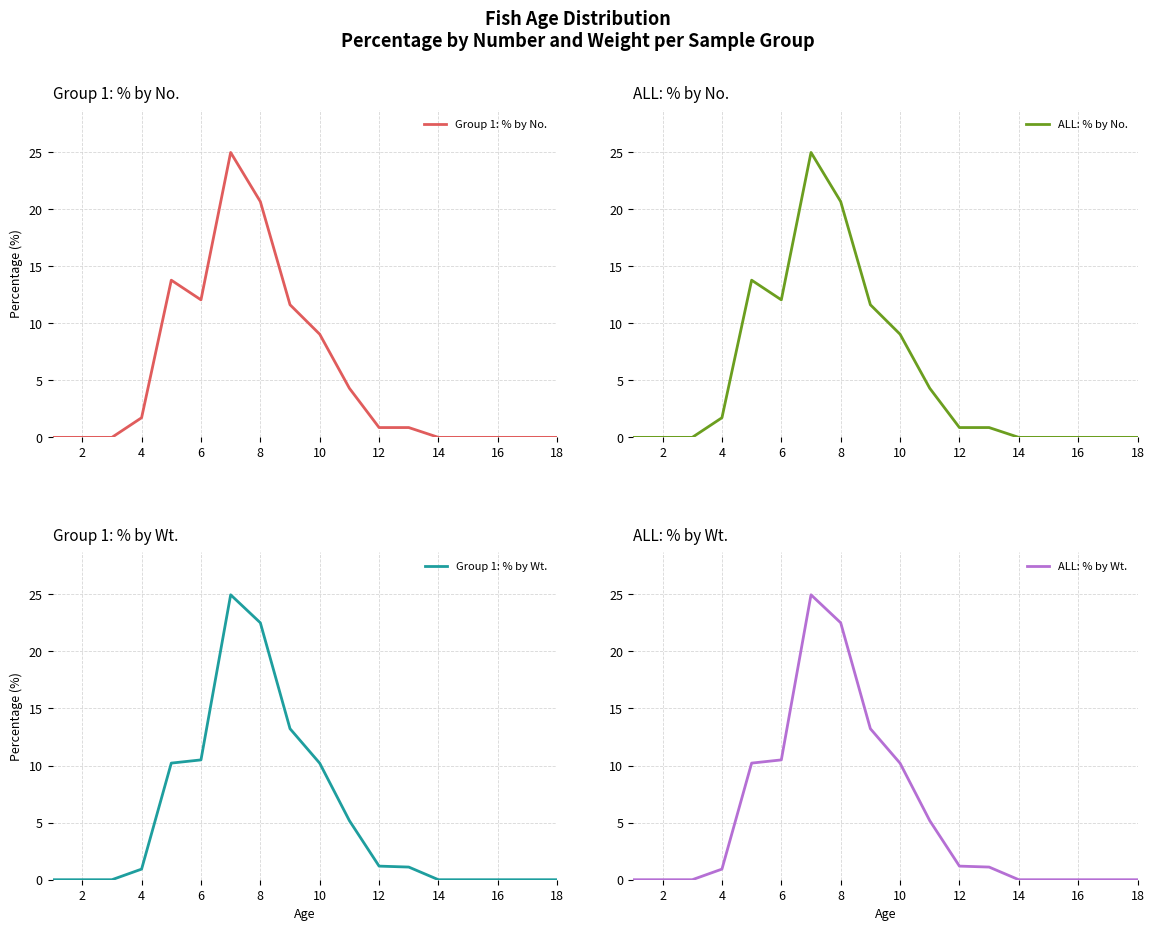

Is it true that ALL: % by No. equals 0.0 at 16?

True